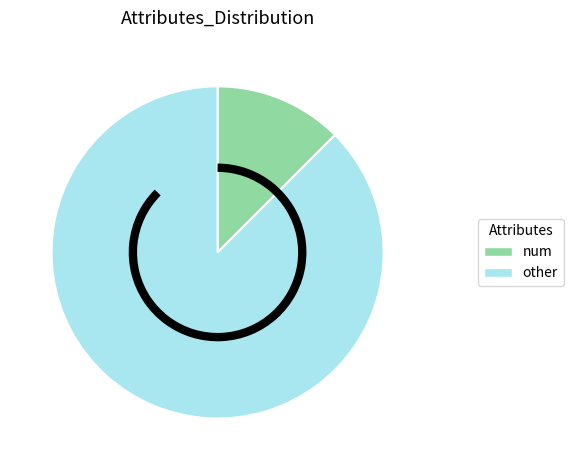

Is there any slice that represents more than half of the pie?

Yes